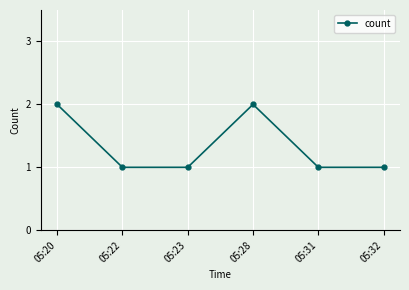

How many lines are shown in the chart?

1